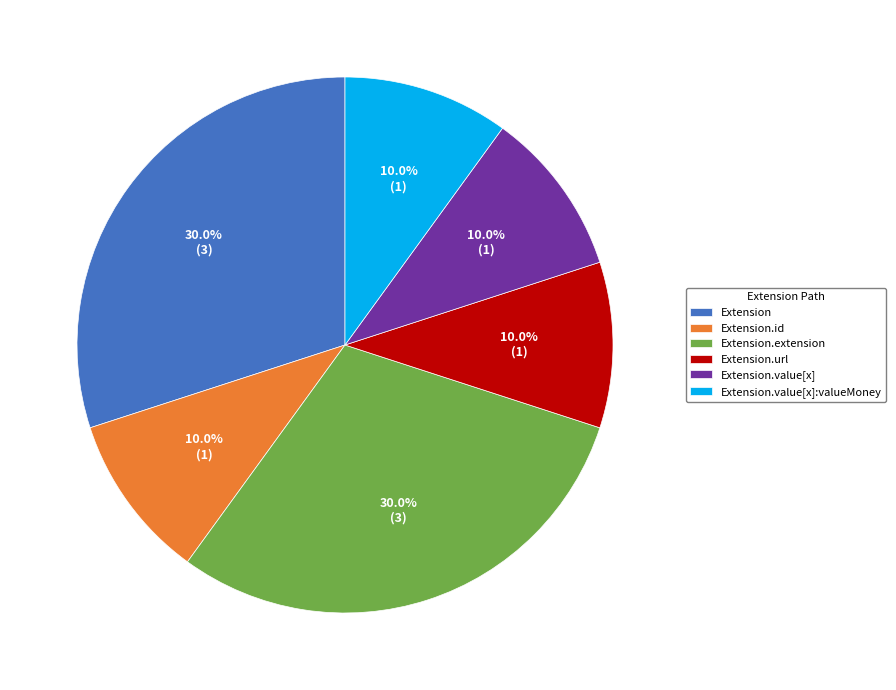

The Extension.value[x]:valueMoney slice represents 1% of the pie. True or false?

False